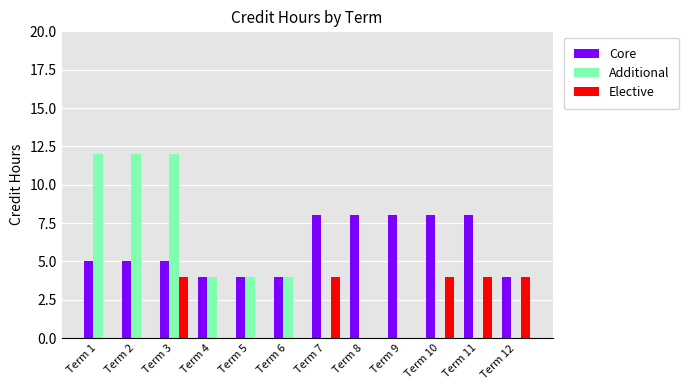

What is the maximum value for Elective?

4